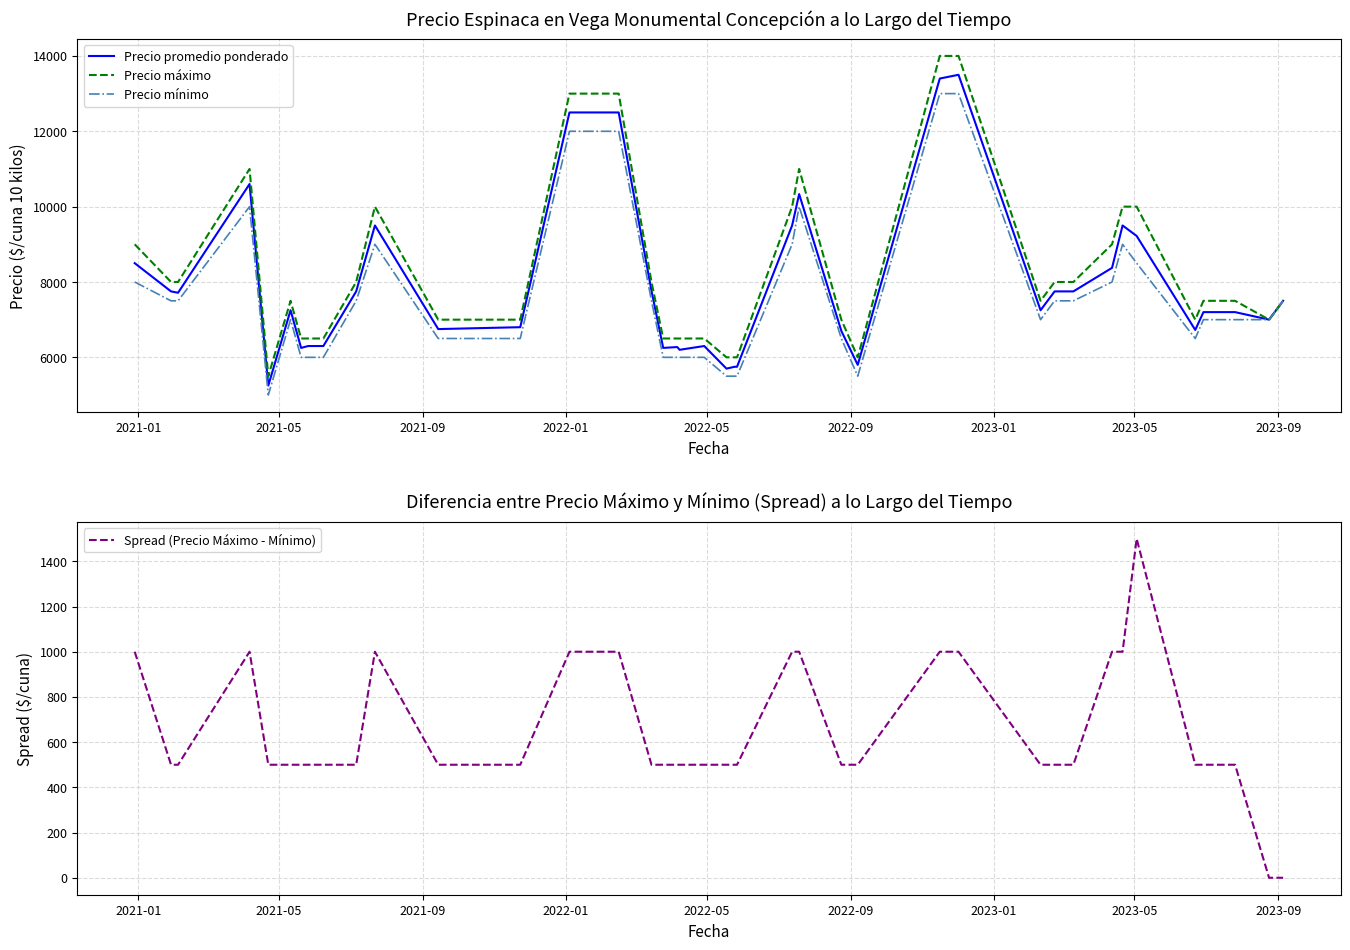

What is the highest value of the Precio promedio ponderado series?

13500